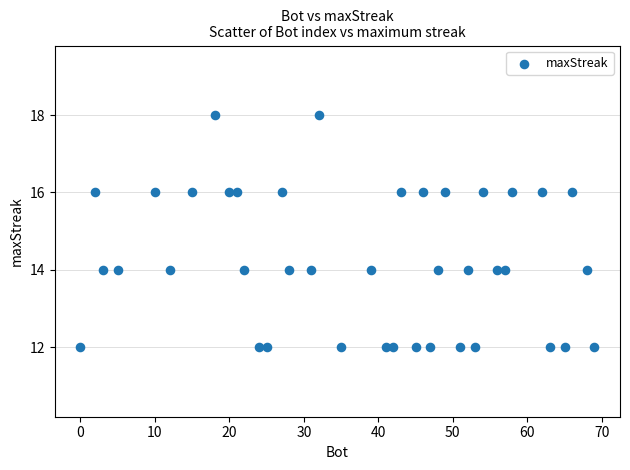

What is the range of Y values (max minus min)?

6